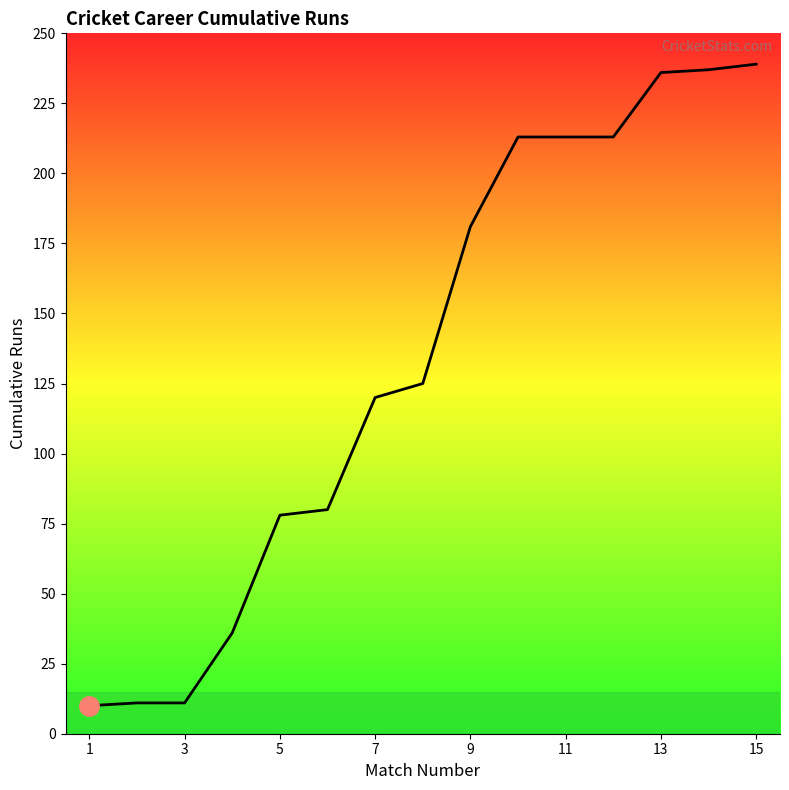

What is the maximum value shown in the chart?

239